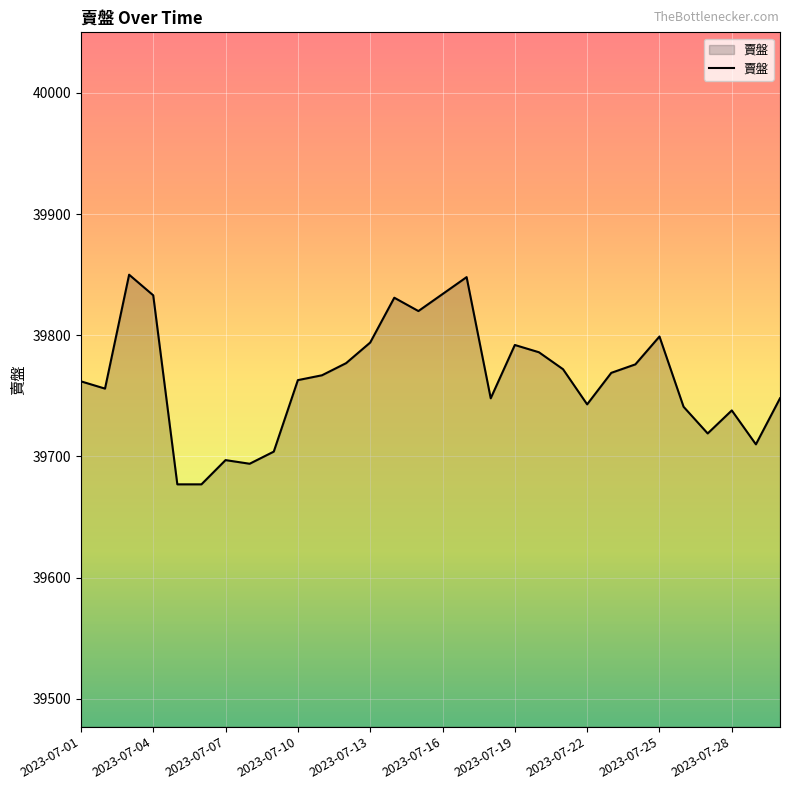

What is the greatest value displayed?

39850